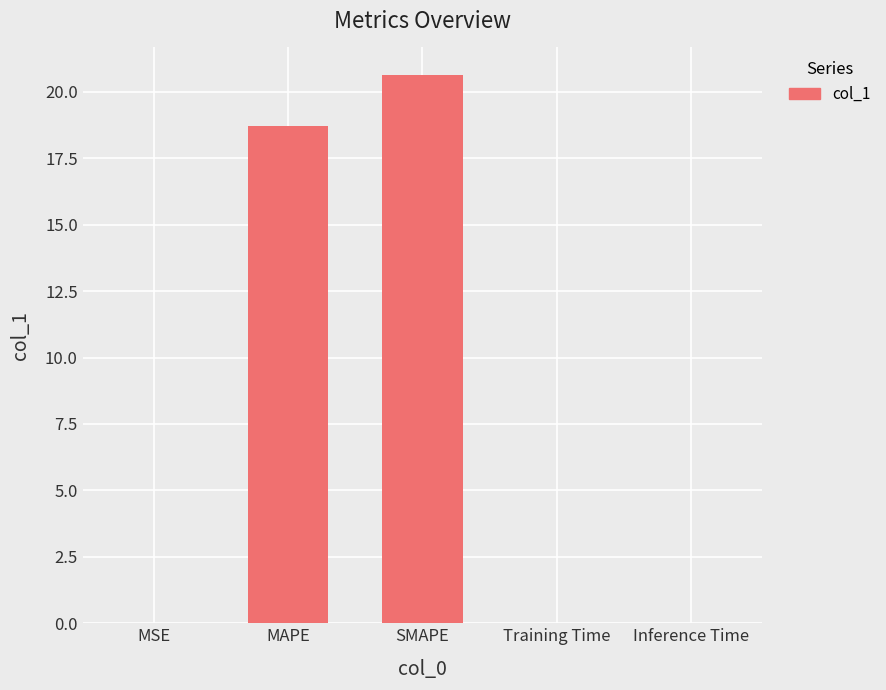

True or false: the data shows 0.0 at Inference Time.

True